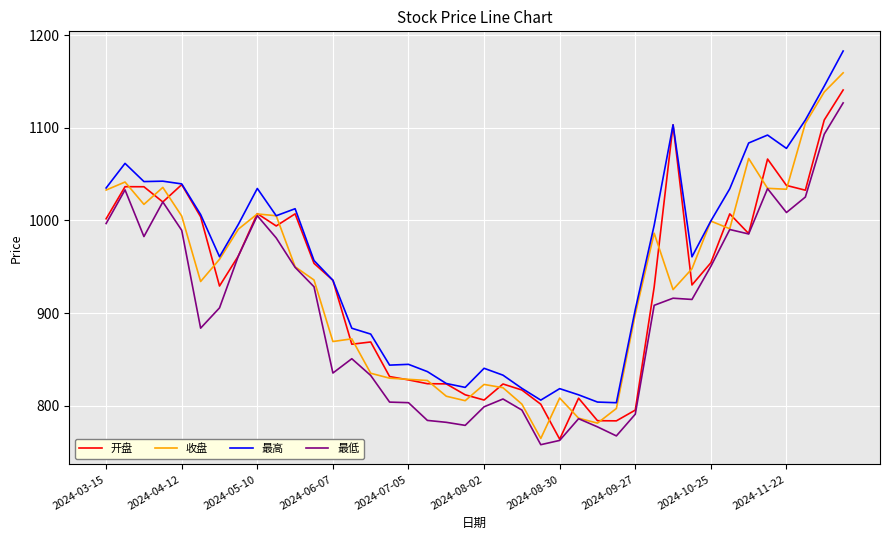

Which series has the largest total across all categories?

最高